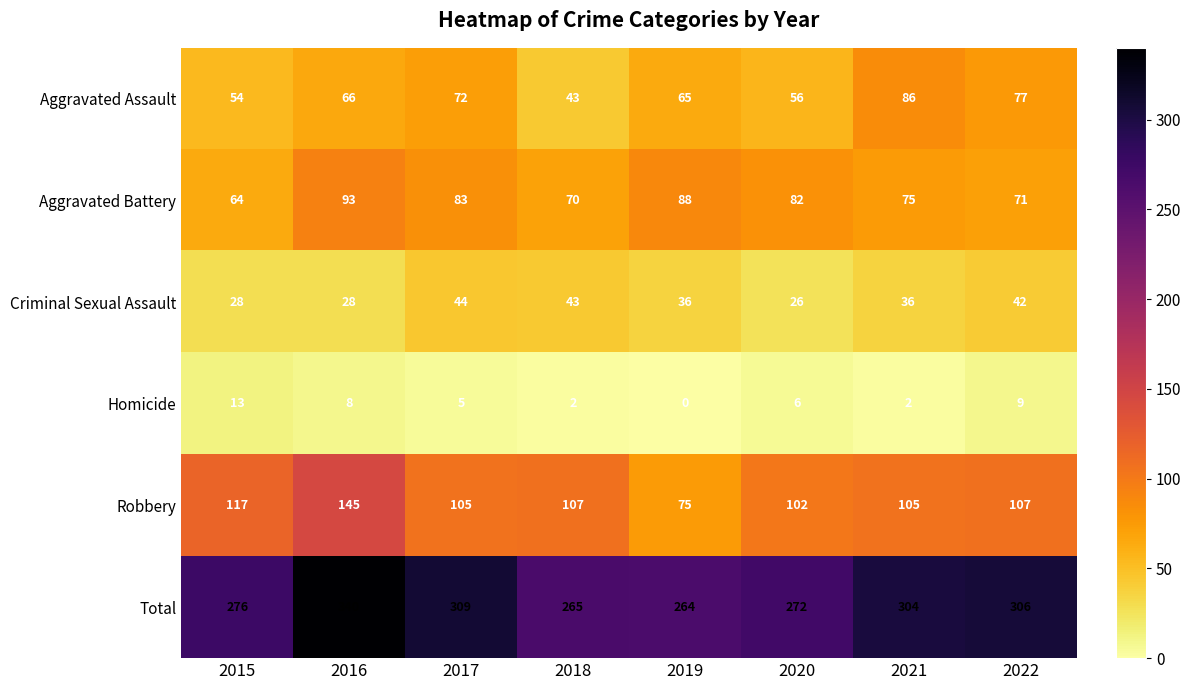

What is the sum of all Aggravated Assault values?

519